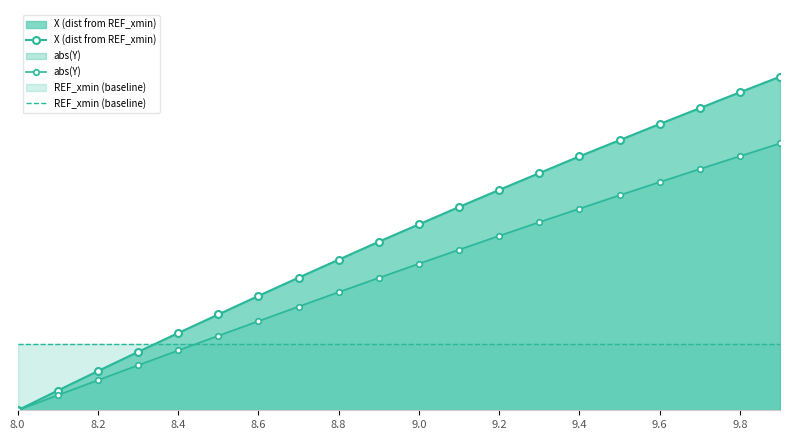

What is the value of the abs(Y) point at the 13th from the left?

52.3